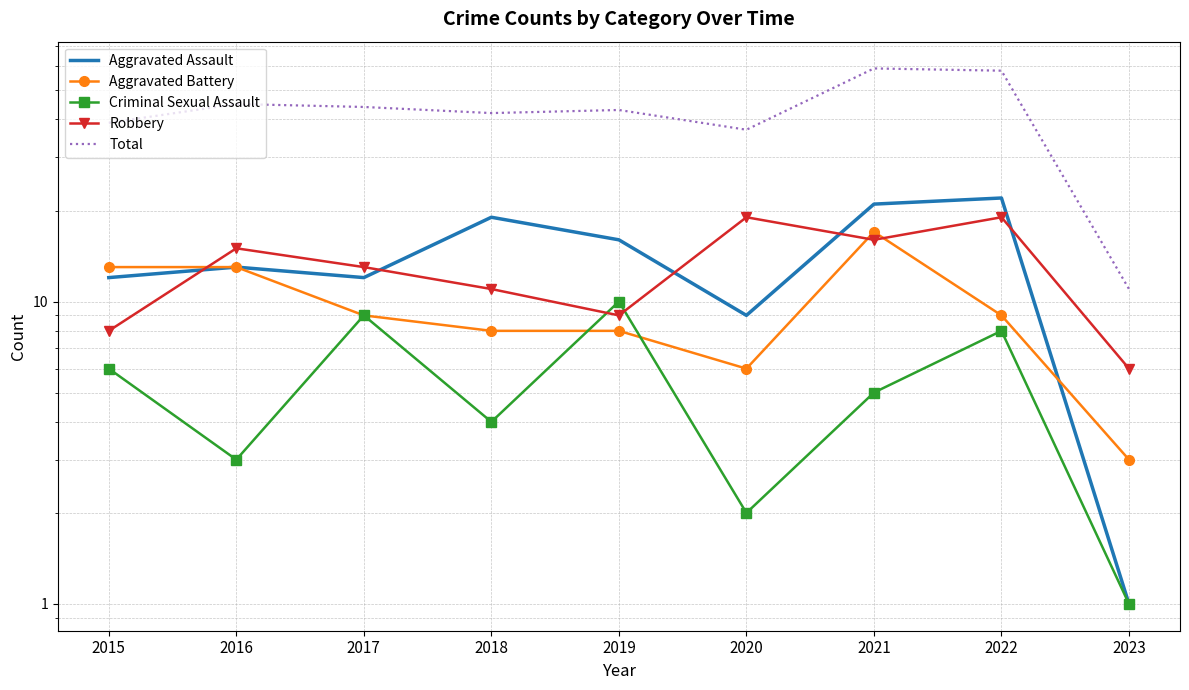

How many lines are shown in the chart?

5